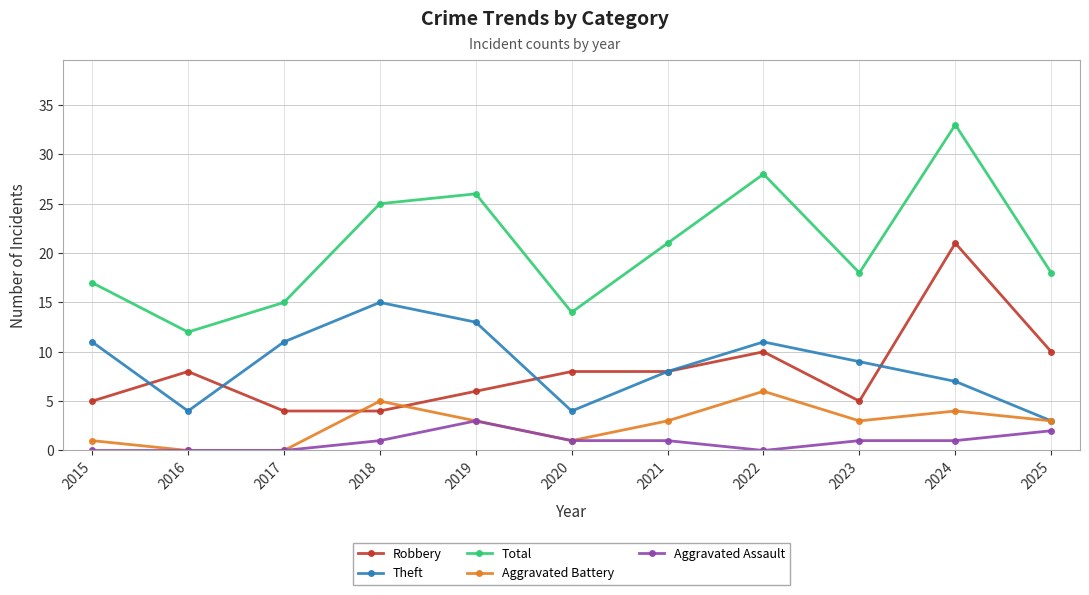

What is the sum of all Total values?

227